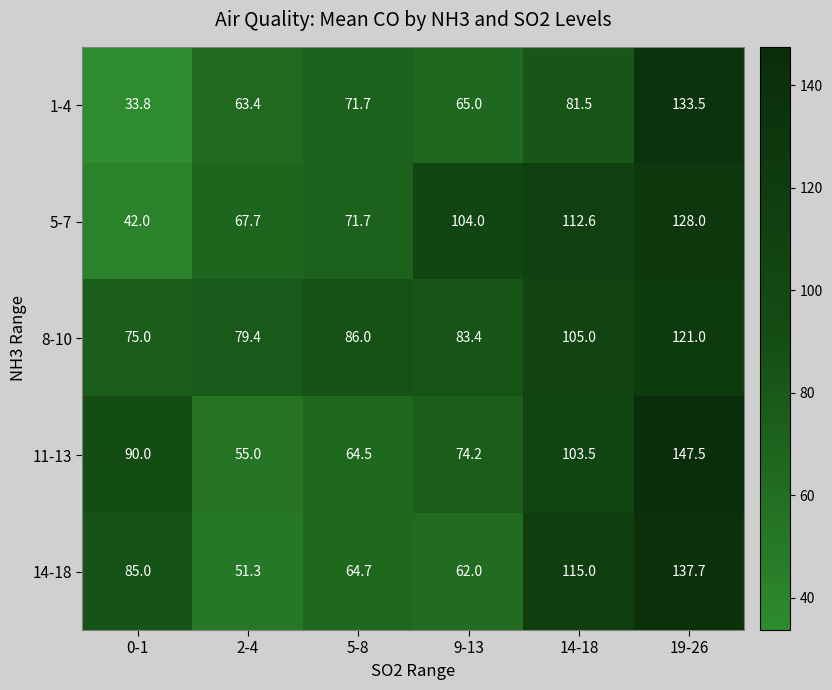

What value does the 11-13 series have at 14-18?

103.5